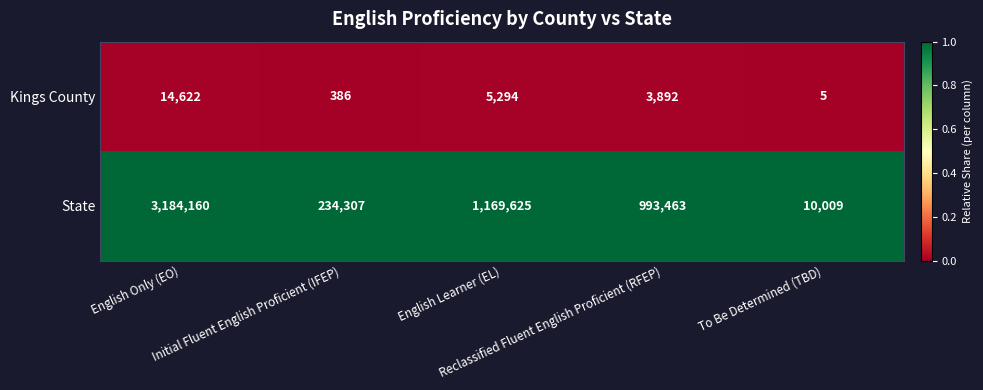

What is the sum of all Kings County values?

24199